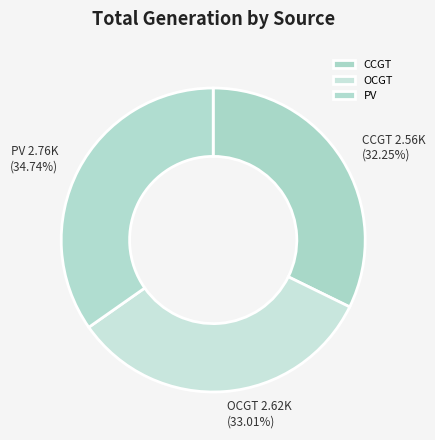

To the nearest percent, what is the average slice percentage?

33%